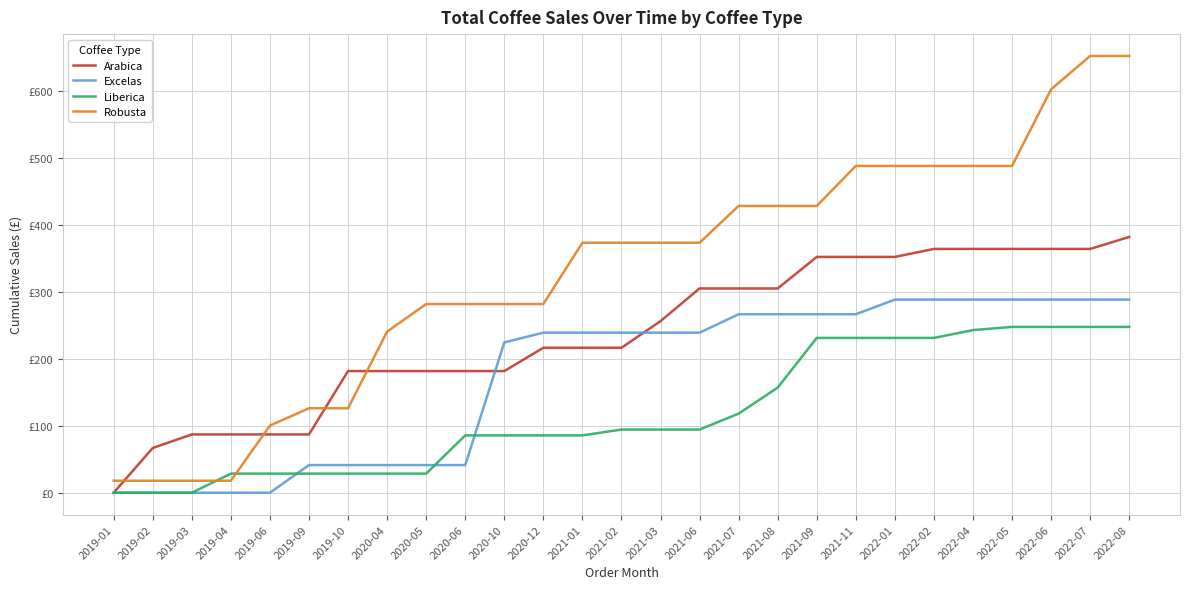

Rank the categories by Arabica value from lowest to highest.

2019-01, 2019-02, 2019-03, 2019-04, 2019-06, 2019-09, 2019-10, 2020-04, 2020-05, 2020-06, 2020-10, 2020-12, 2021-01, 2021-02, 2021-03, 2021-06, 2021-07, 2021-08, 2021-09, 2021-11, 2022-01, 2022-02, 2022-04, 2022-05, 2022-06, 2022-07, 2022-08